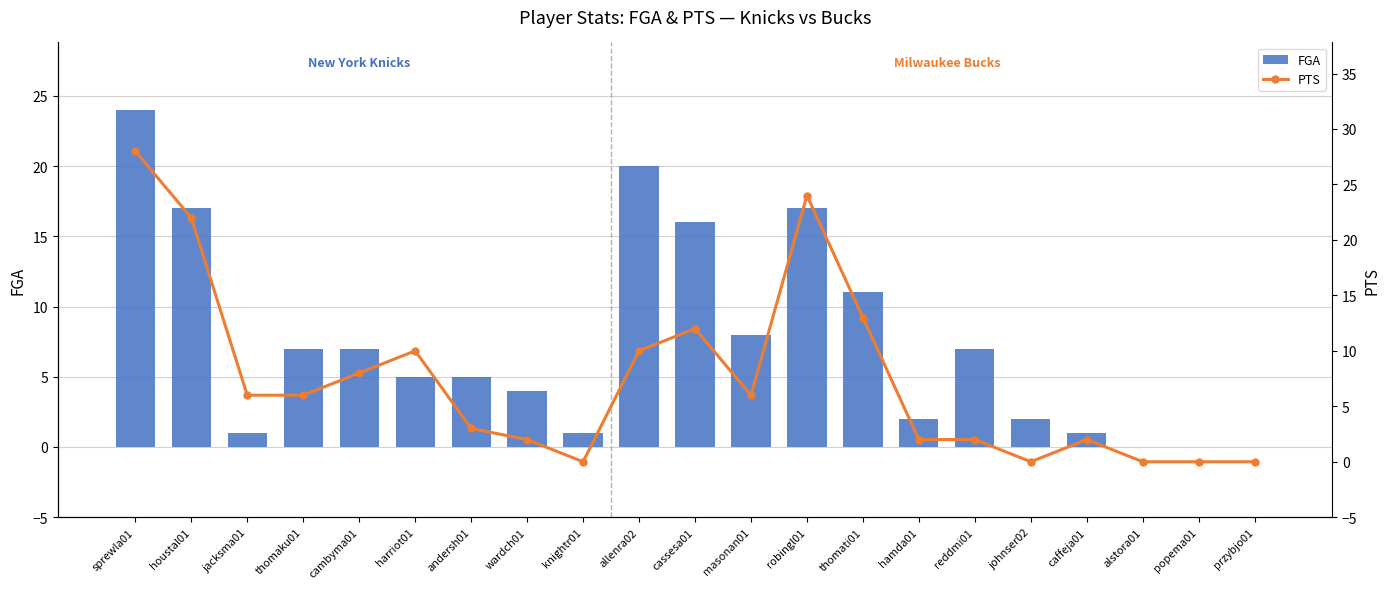

What is the difference between the FGA values at cassesa01 and johnser02?

14